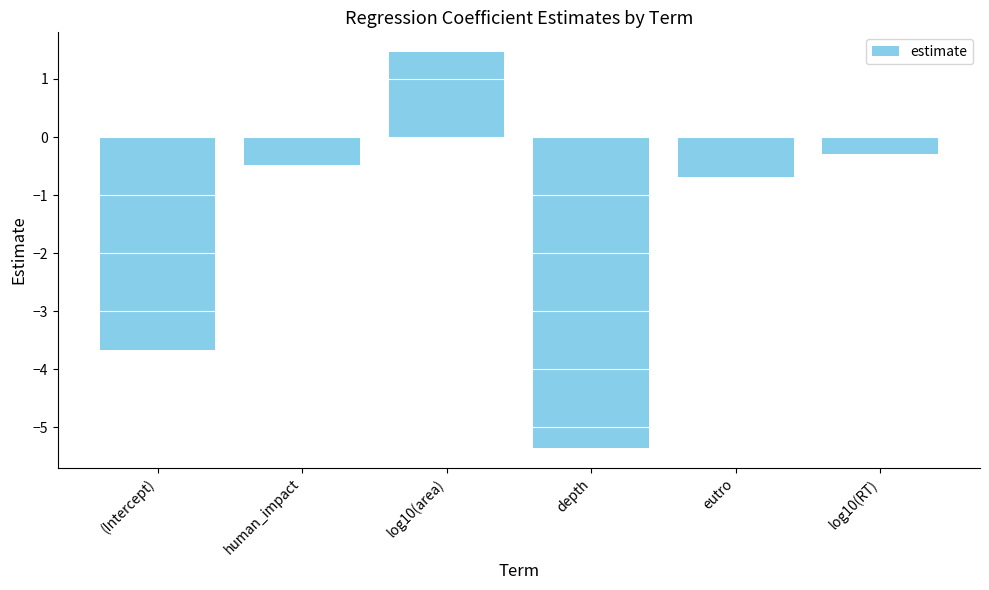

List the labels in order of value, smallest first.

depth, (Intercept), eutro, human_impact, log10(RT), log10(area)